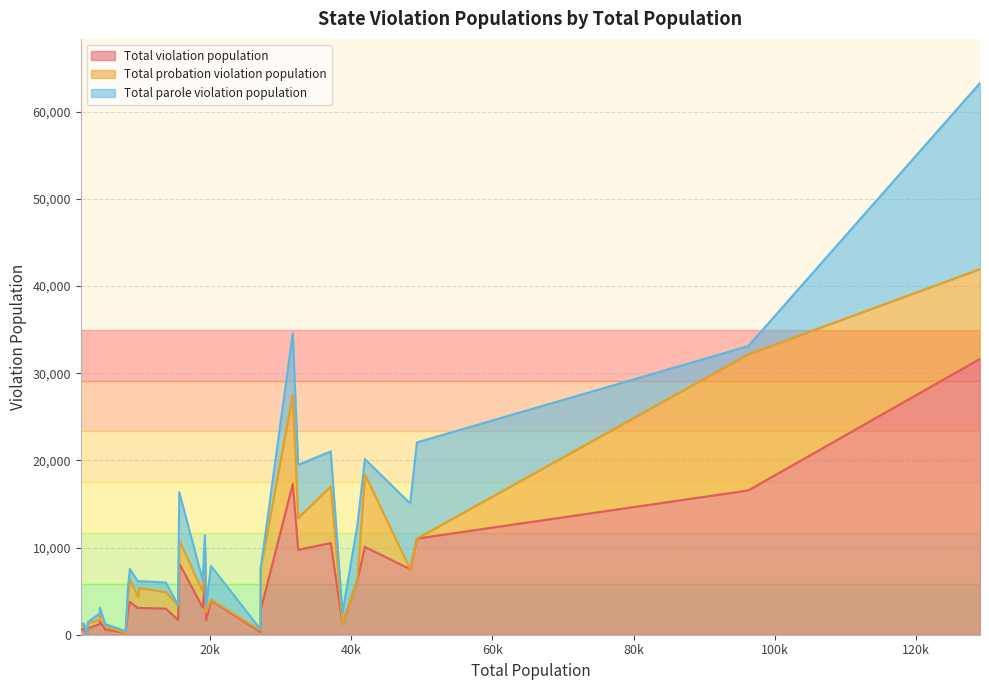

Reading right to left, extract all data points from this chart.

Total violation population: OK=2856	SC=3129	RI=653	PA=7525	OR=1692	NY=11034	NV=2996	NH=75	NE=591	ND=593	NC=10517	MT=730	MS=5705	MO=17292	MN=3033	MI=1246	MD=1684	MA=209	LA=9744	KS=3077	IL=6276	ID=3776	IA=2675	HI=1232	FL=16558	DE=530	CO=3946	CA=31651	AZ=10080	AR=8177	AL=306	AK=1543
Total probation violation population: OK=4772	SC=1854	RI=555	PA=0	OR=1640	NY=0	NV=1899	NH=17	NE=281	ND=412	NC=6504	MT=571	MS=4091	MO=10244	MN=1305	MI=0	MD=874	MA=15	LA=3654	KS=2283	IL=0	ID=2559	IA=1790	HI=504	FL=15628	DE=530	CO=94	CA=10308	AZ=8339	AR=2626	AL=171	AK=1273
Total parole violation population: OK=0	SC=1275	RI=98	PA=7525	OR=52	NY=11034	NV=1097	NH=58	NE=310	ND=181	NC=4013	MT=159	MS=1614	MO=7048	MN=1728	MI=1246	MD=810	MA=194	LA=6090	KS=794	IL=6276	ID=1217	IA=885	HI=728	FL=930	DE=0	CO=3852	CA=21343	AZ=1741	AR=5551	AL=135	AK=270